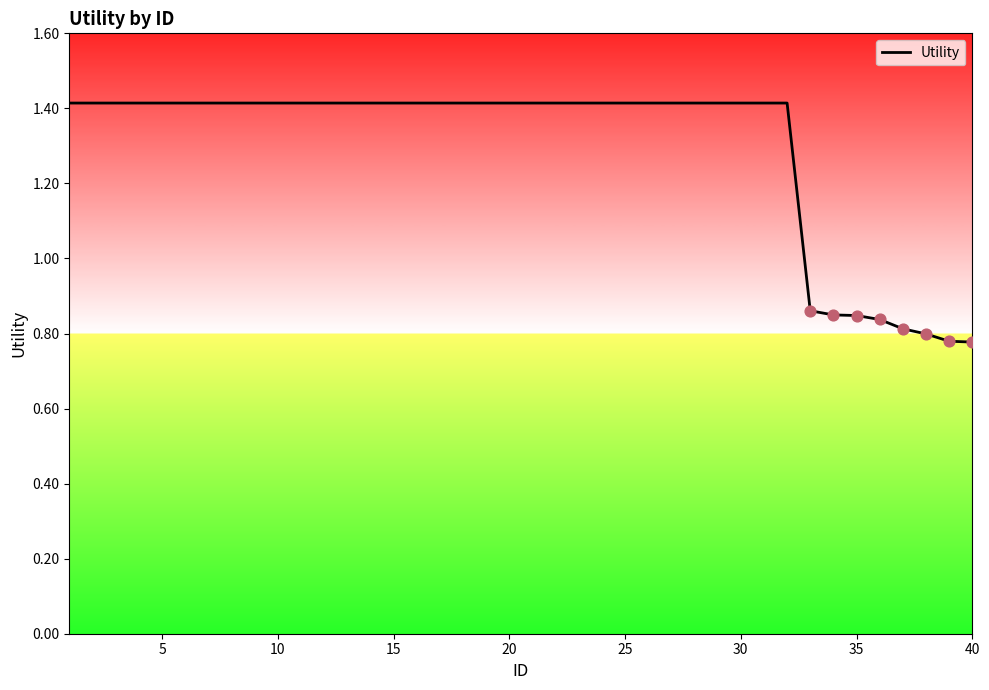

What is the maximum value shown in the chart?

1.4